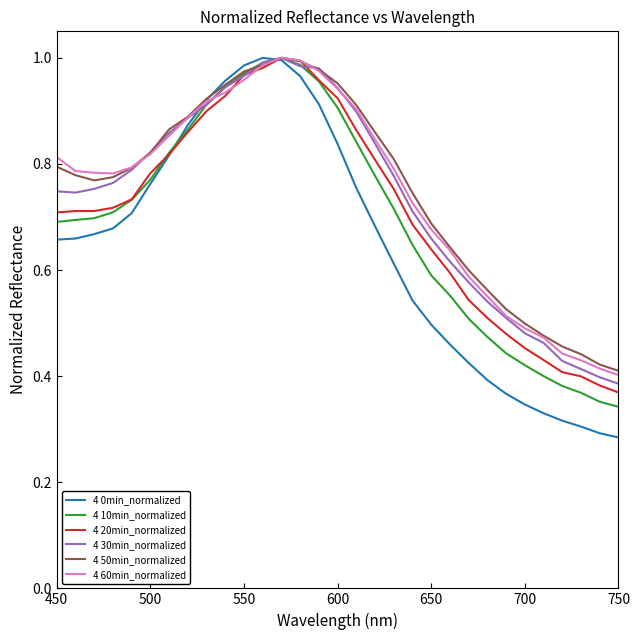

True or false: 4 10min_normalized has more than 2 interior local peaks.

False